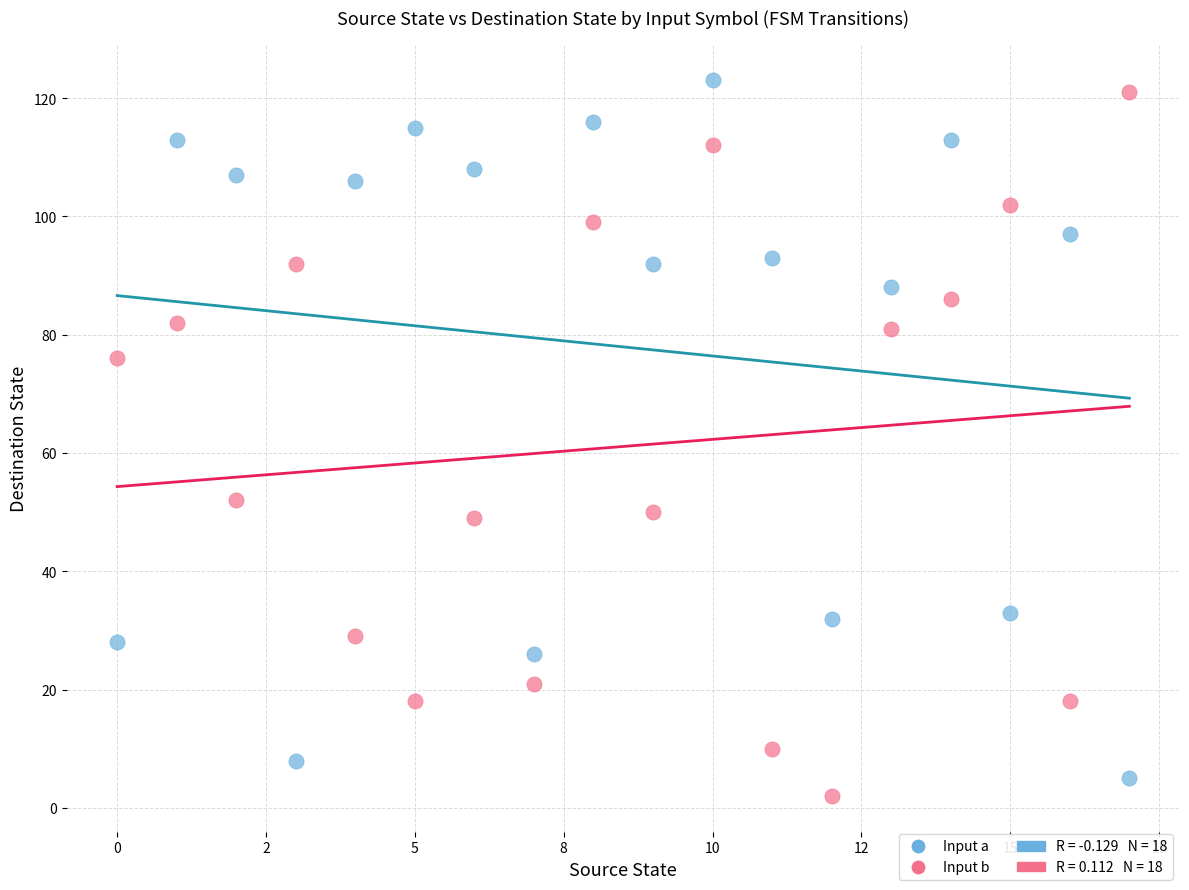

Which series contains the highest Y value?

Input a